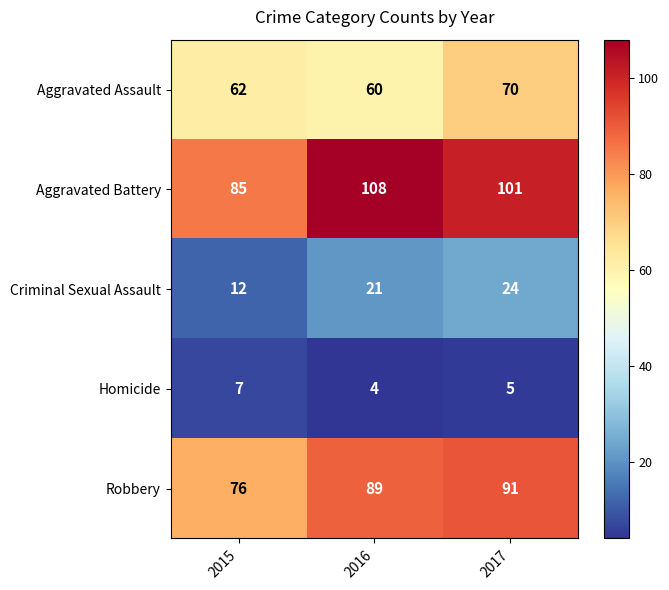

What is the approximate value of Aggravated Assault at 2016?

60